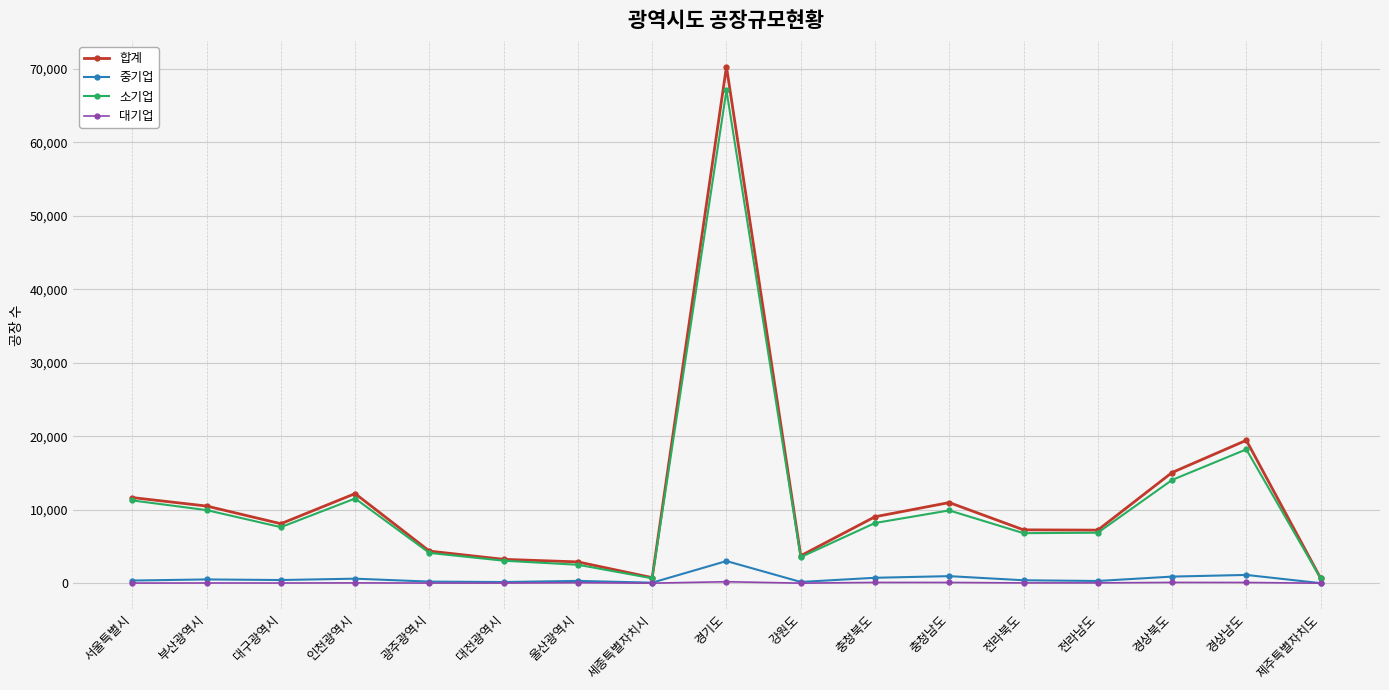

What is the average value of the 대기업 series?

58